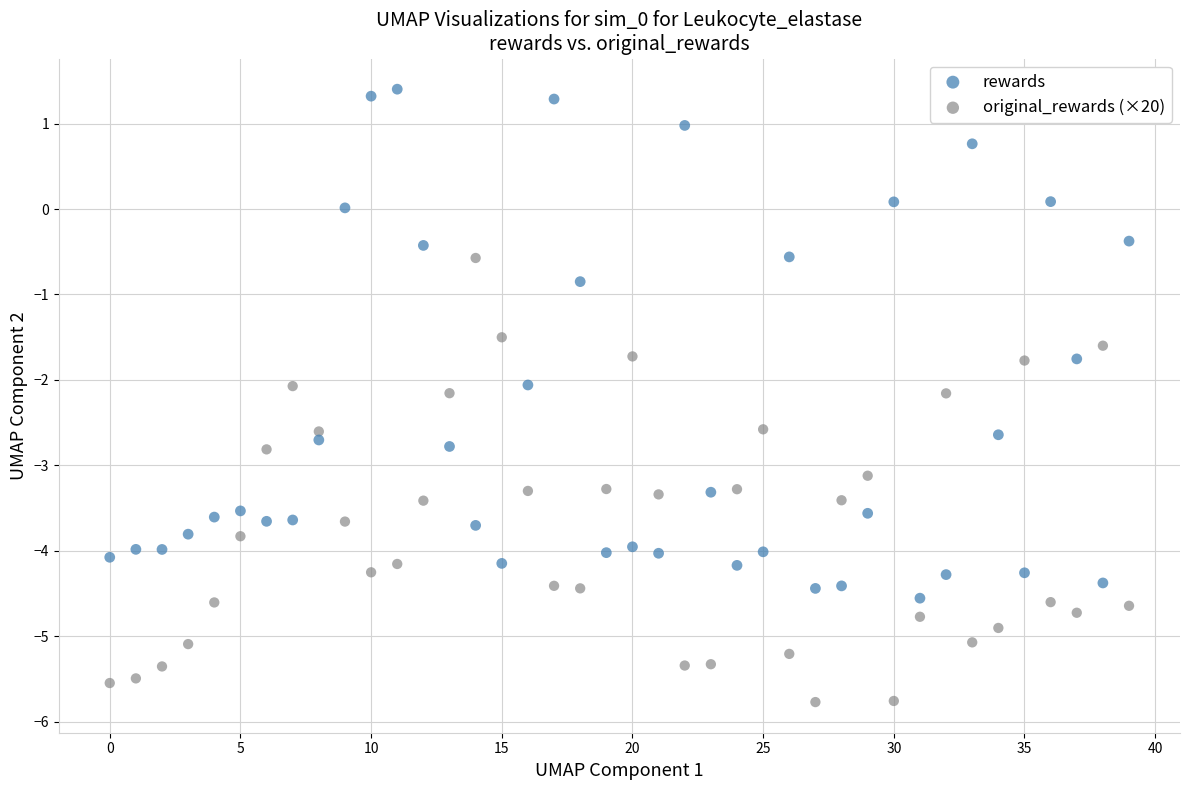

Which series reaches the maximum Y coordinate?

rewards